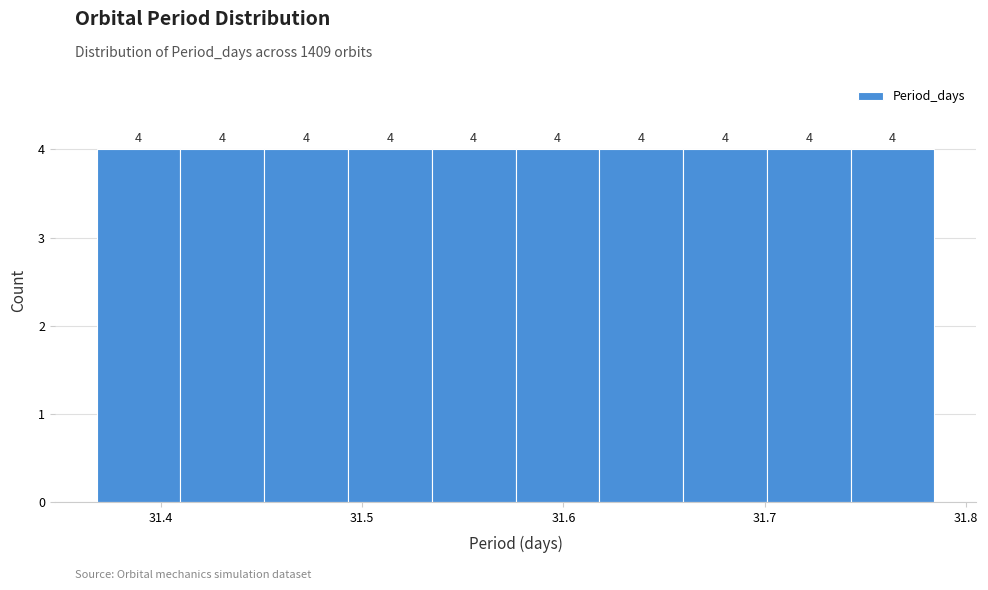

Reading left to right, list every bar in this chart as the range it spans on the x-axis followed by its height. The bar edges are not printed on the chart, so give them approximately, as read against the axis.

31.37 to 31.41: 4
31.41 to 31.45: 4
31.45 to 31.49: 4
31.49 to 31.53: 4
31.53 to 31.58: 4
31.58 to 31.62: 4
31.62 to 31.66: 4
31.66 to 31.70: 4
31.70 to 31.74: 4
31.74 to 31.78: 4